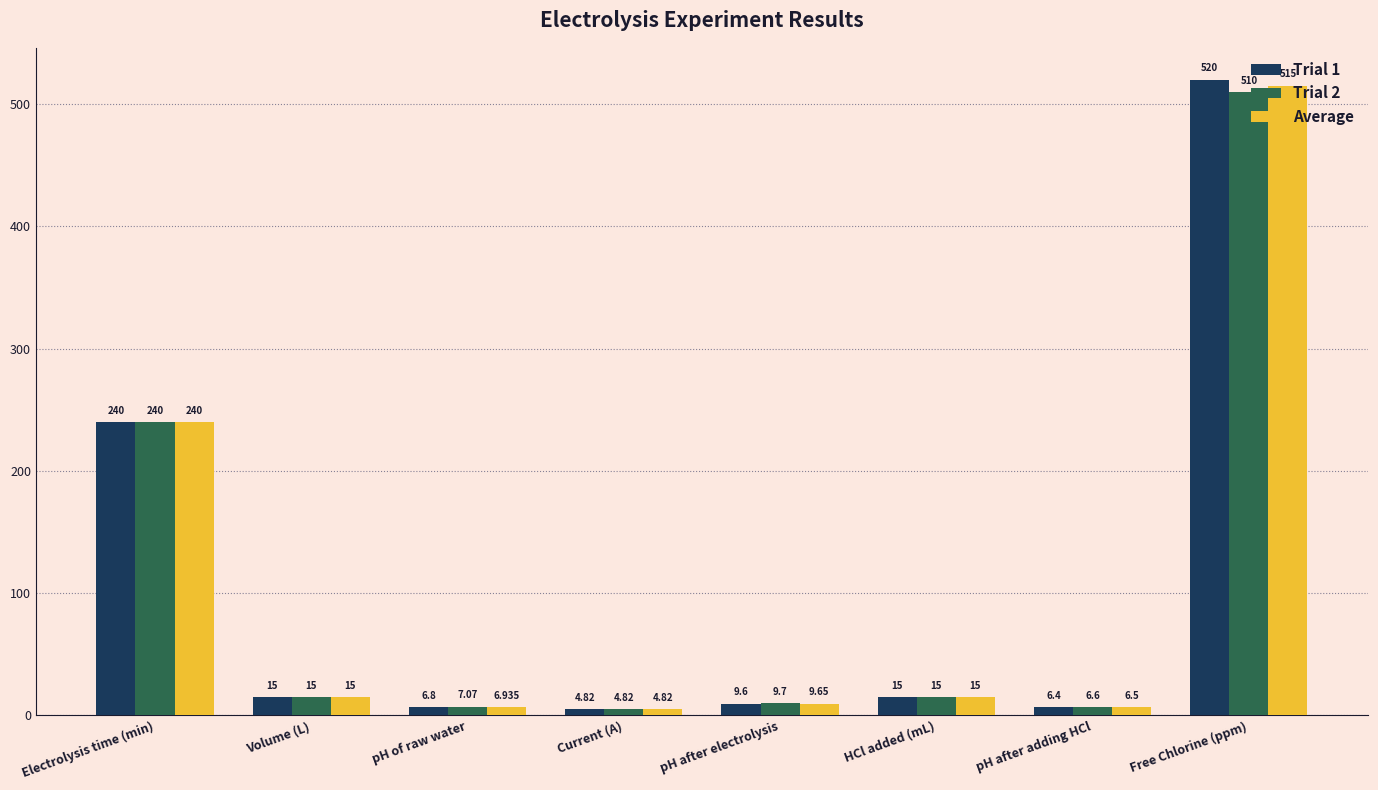

At which label does Trial 2 first exceed 15?

Electrolysis time (min)